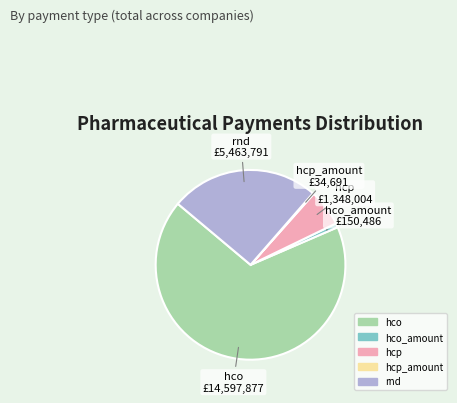

Is there a majority slice in this chart?

Yes